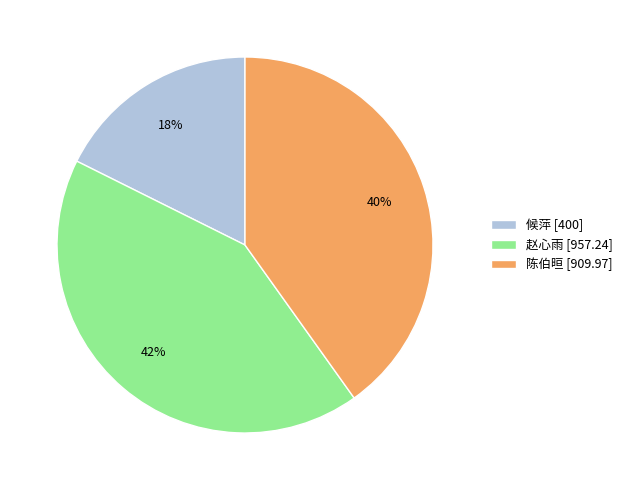

True or false: 陈伯晅 accounts for 40% of the total.

True